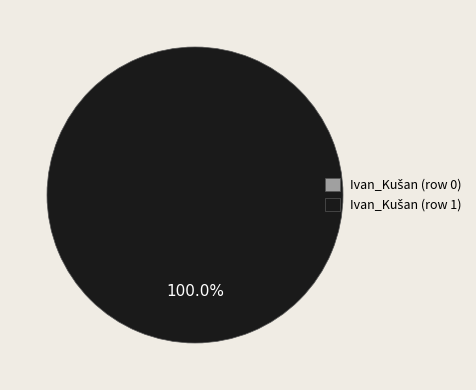

Is there a majority slice in this chart?

Yes